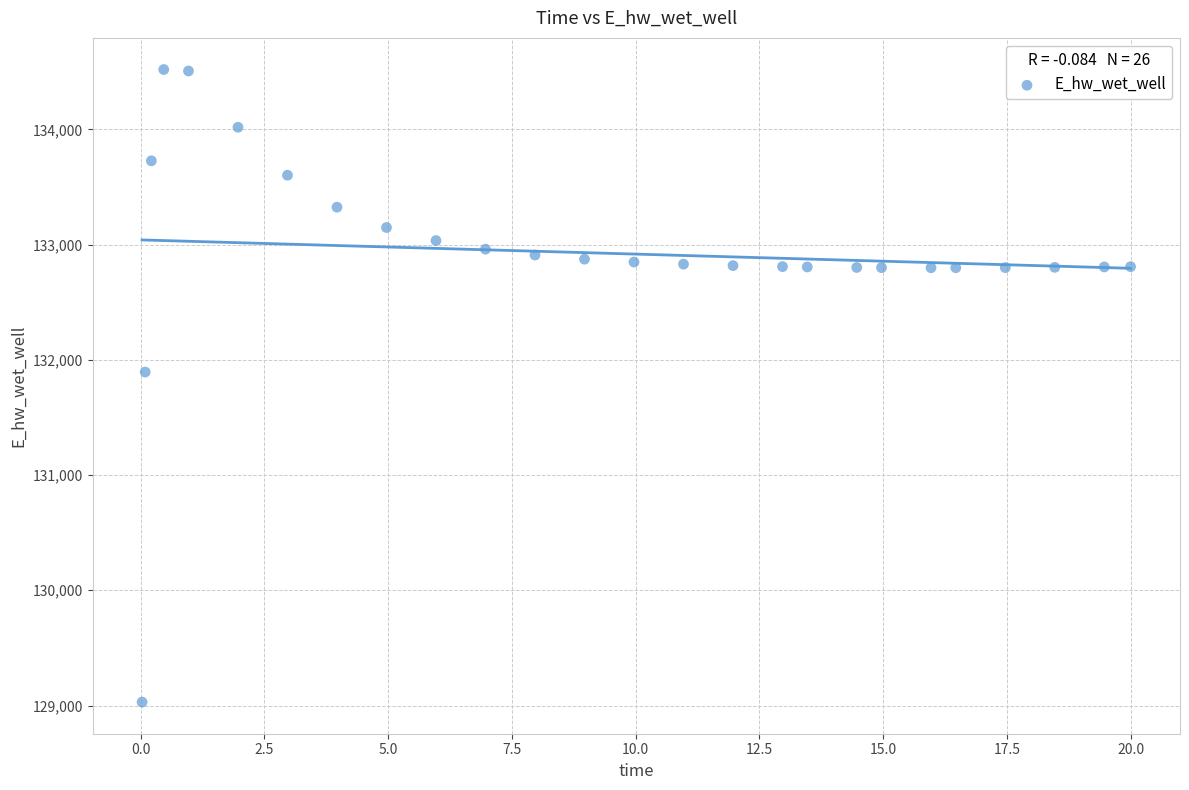

What is the range of X values (max minus min)?

20.0